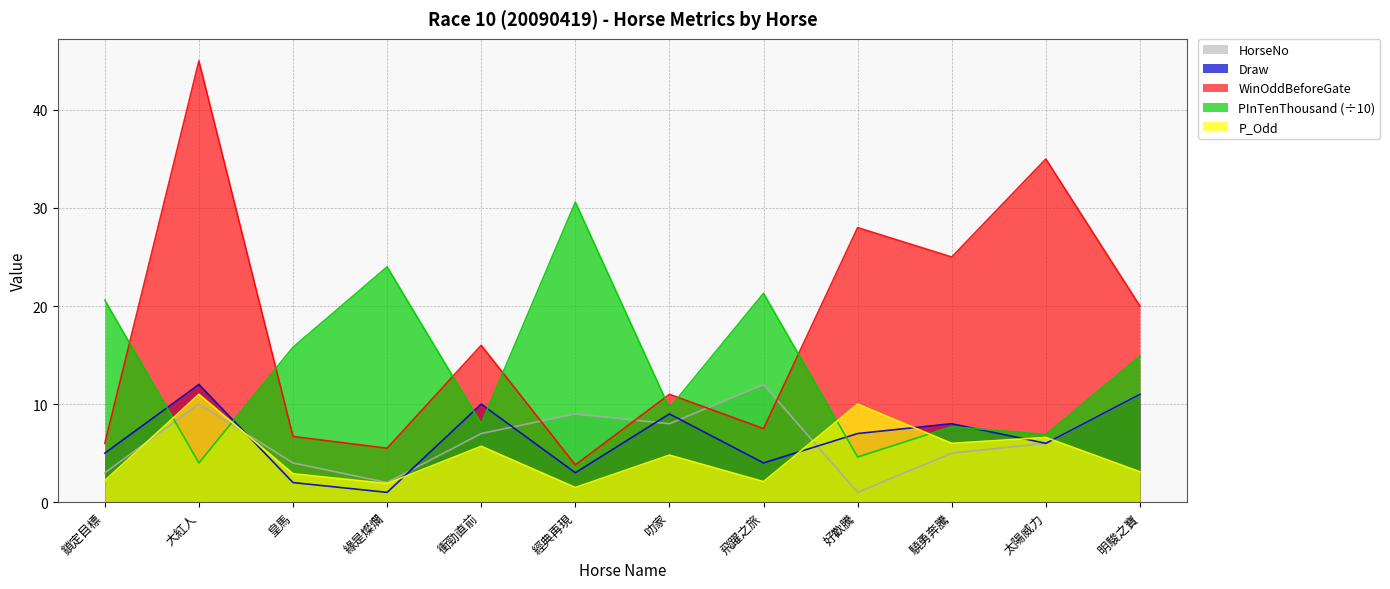

Reading right to left, extract all data points from this chart.

HorseNo: 11.0	6.0	5.0	1.0	12.0	8.0	9.0	7.0	2.0	4.0	10.0	3.0
Draw: 11.0	6.0	8.0	7.0	4.0	9.0	3.0	10.0	1.0	2.0	12.0	5.0
WinOddBeforeGate: 20.0	35.0	25.0	28.0	7.5	11.0	3.8	16.0	5.5	6.7	45.0	6.0
PInTenThousand: 14.9	6.9	7.7	4.6	21.3	9.6	30.6	8.0	24.0	15.8	4.0	20.6
P_Odd: 3.1	6.6	6.0	10.0	2.1	4.8	1.5	5.7	1.9	2.9	11.0	2.2